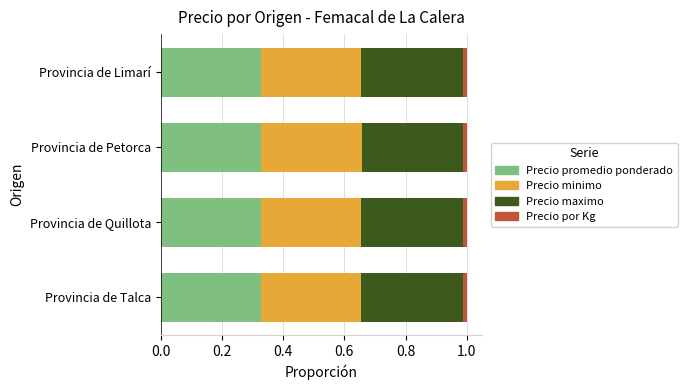

Count the Precio promedio ponderado values in the range 0 to 1.

4